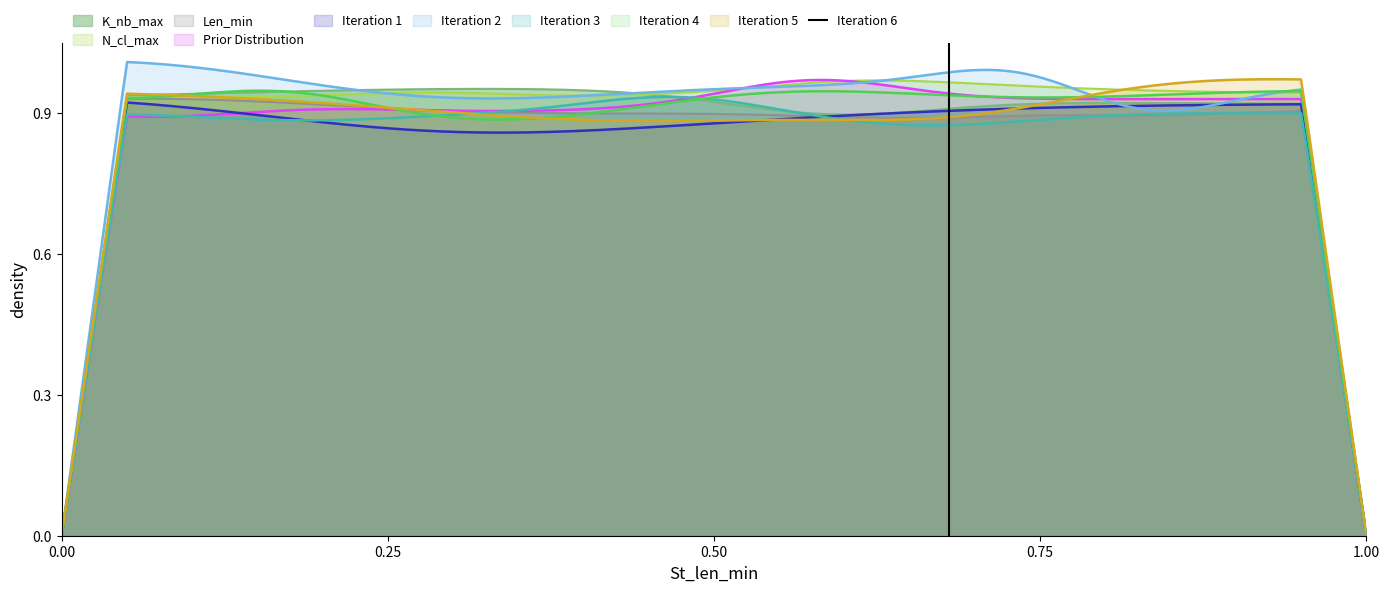

Is it true that the value at 0.00 is 0?

True